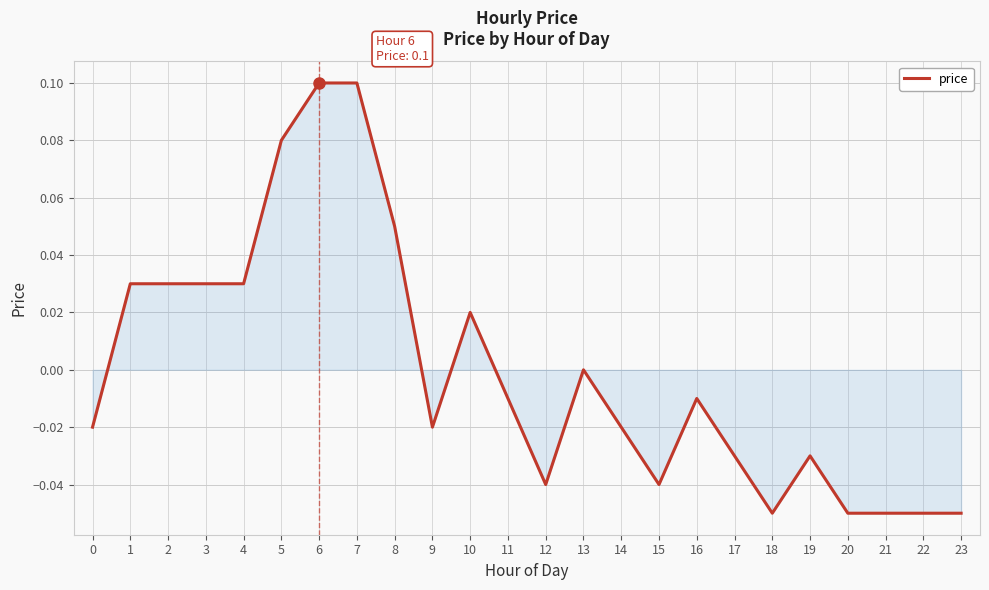

The chart shows a value of 0.0 at 4. True or false?

True